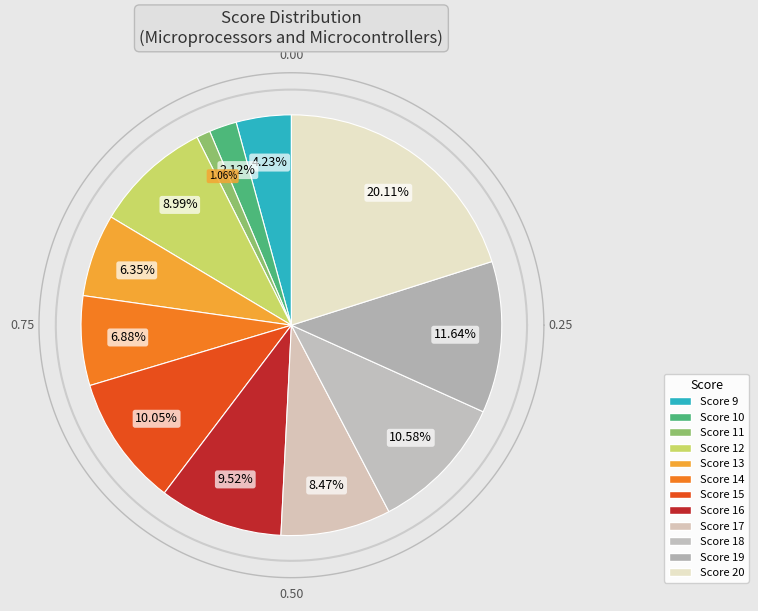

Do 18 and 15 together represent more than half of the pie?

No